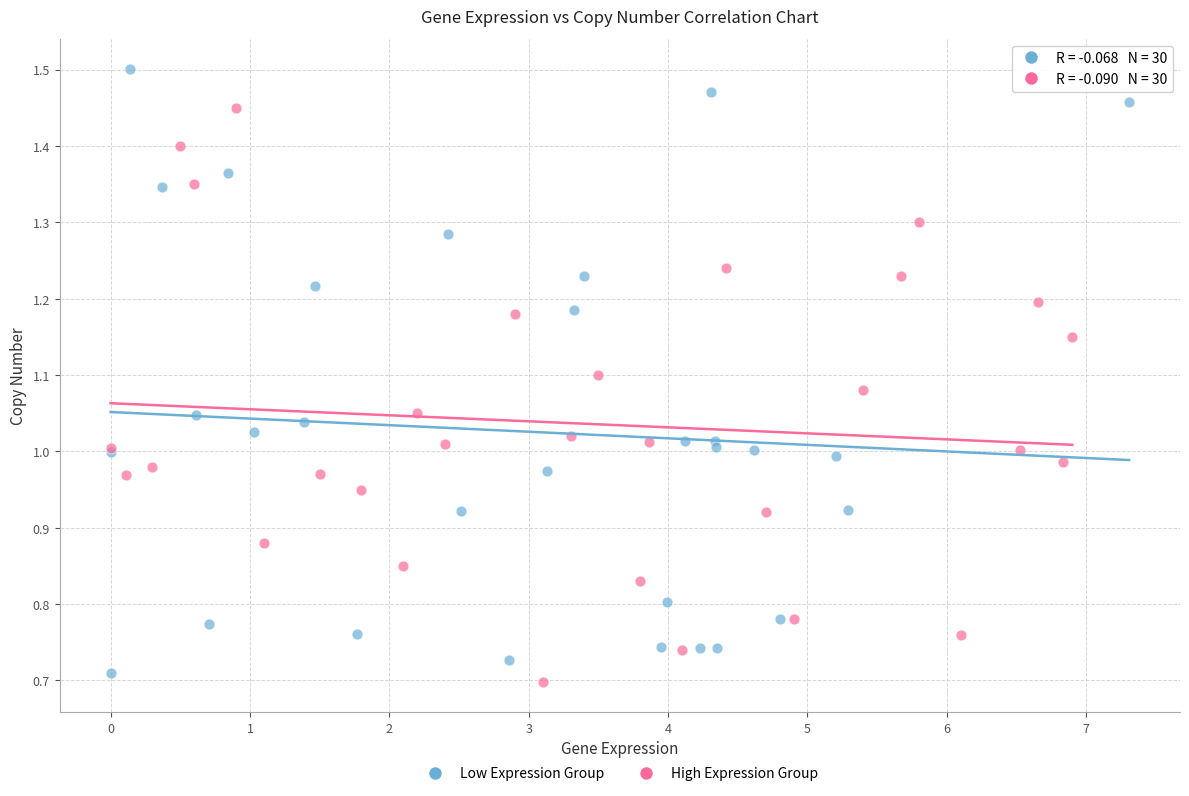

Which series contains the highest Y value?

Low Expression Group